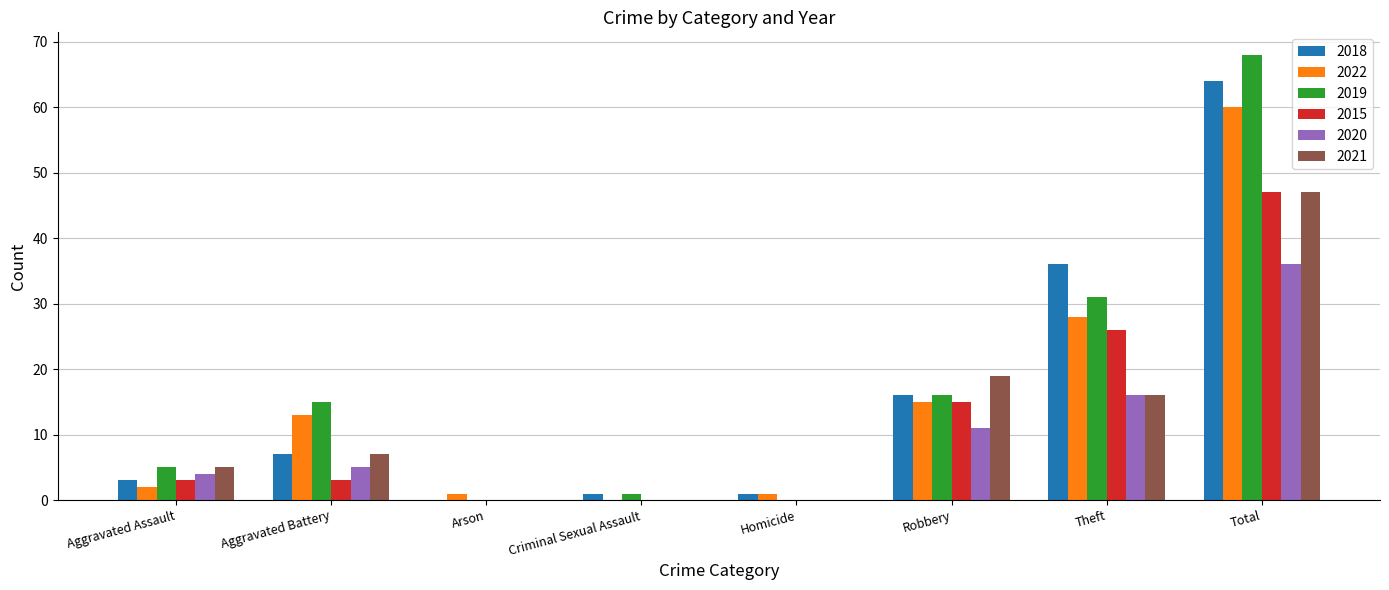

True or false: 2021 has a value of 16 at Total.

False